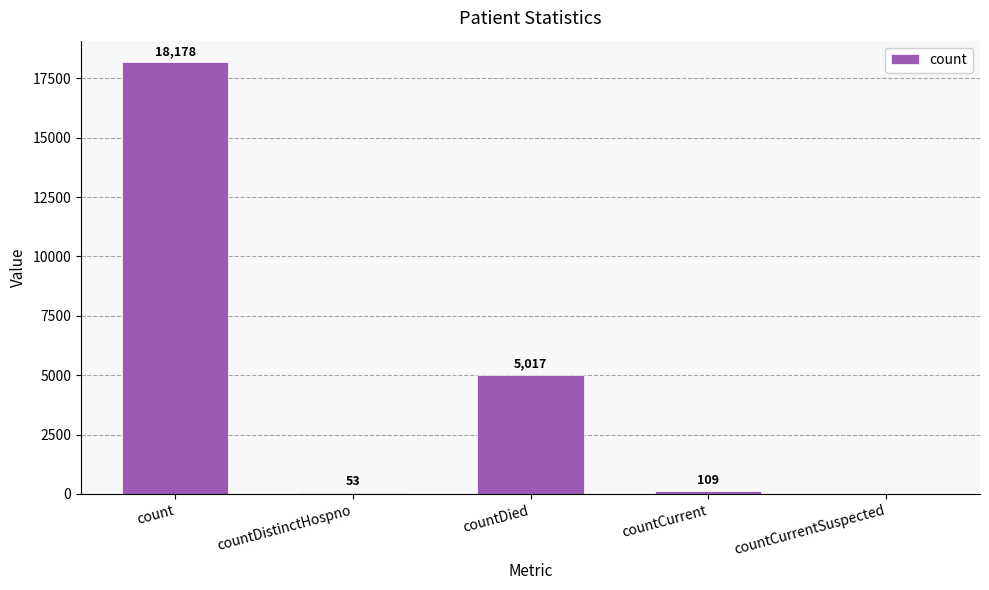

Reading left to right, transcribe all the data shown in this chart.

18178	53	5017	109	0